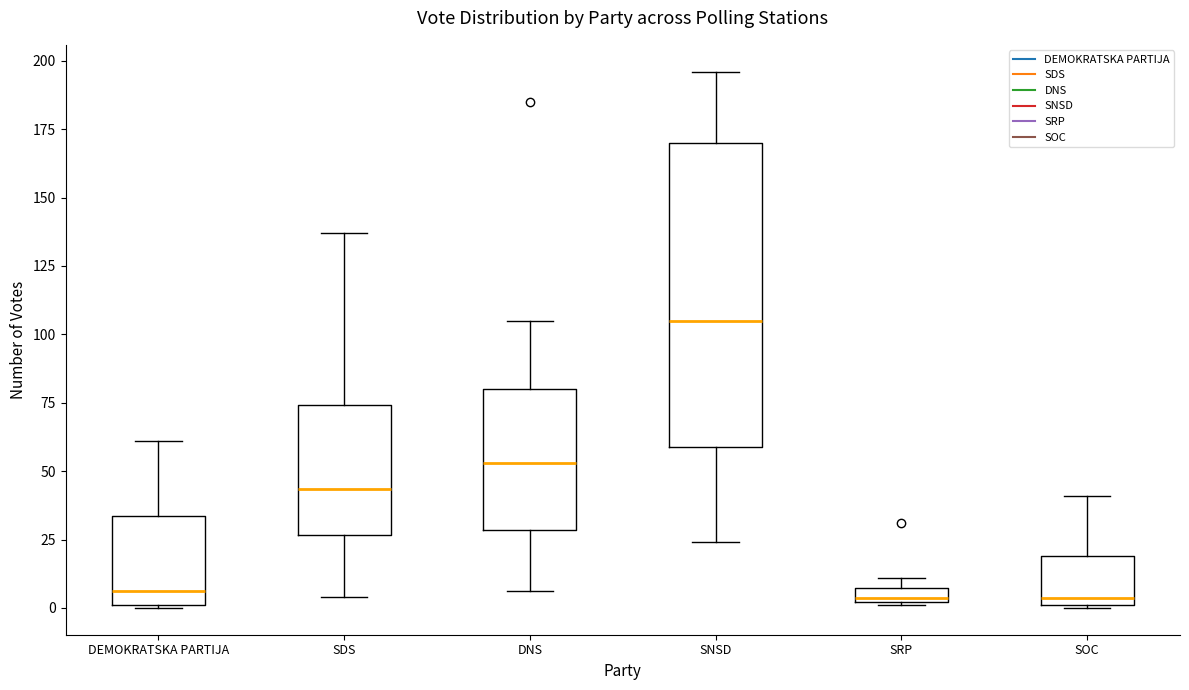

Comparing the boxes themselves (not the whiskers), which one is the tallest?

SNSD